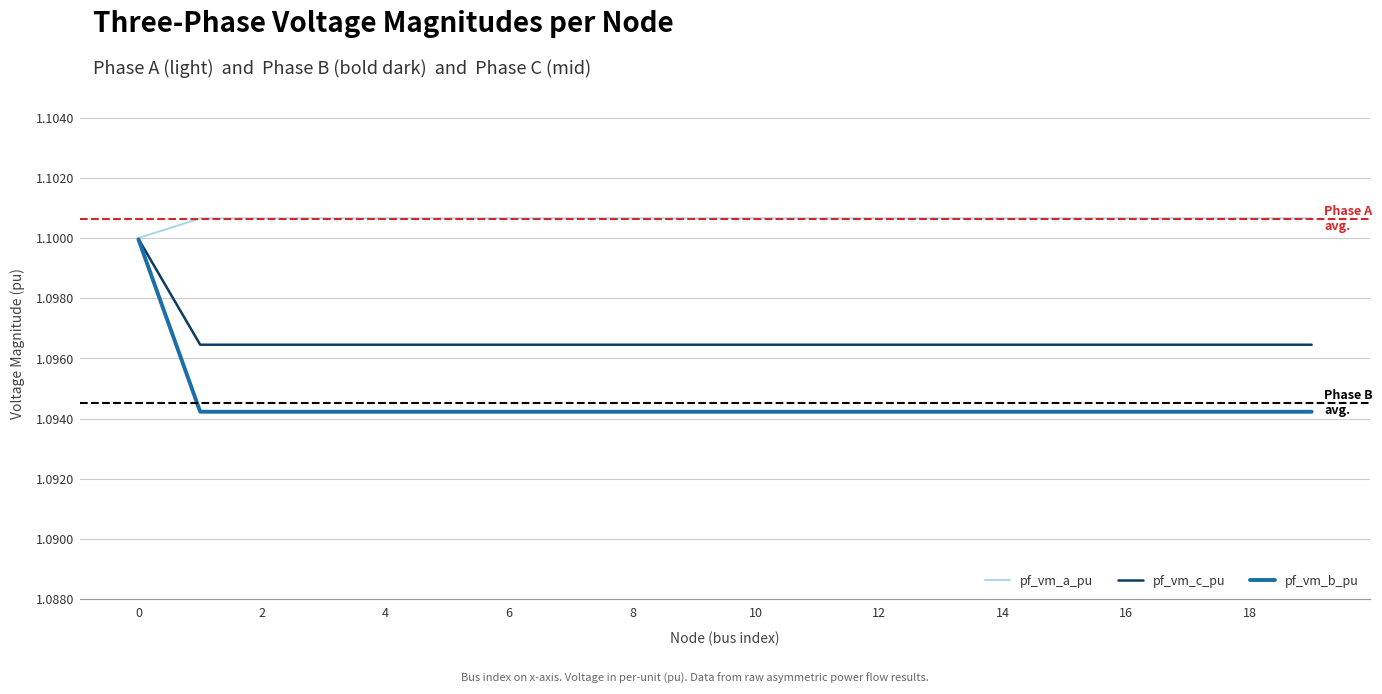

Count the number of categories in the chart.

20